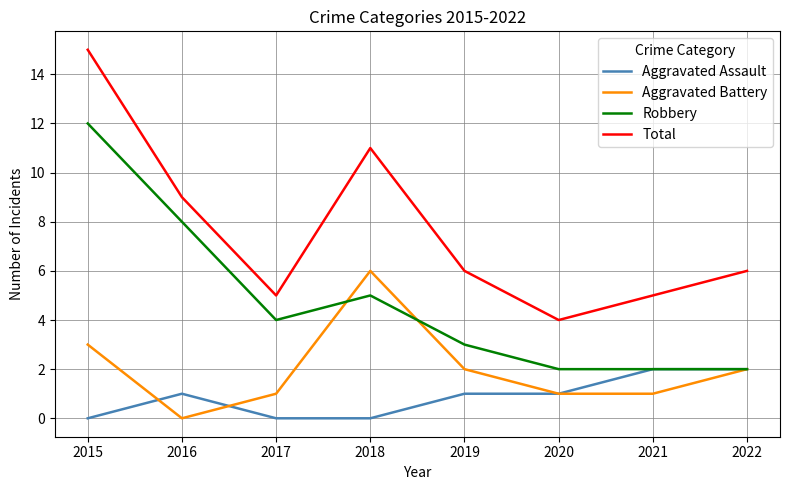

True or false: Total and Robbery cross at least once.

False